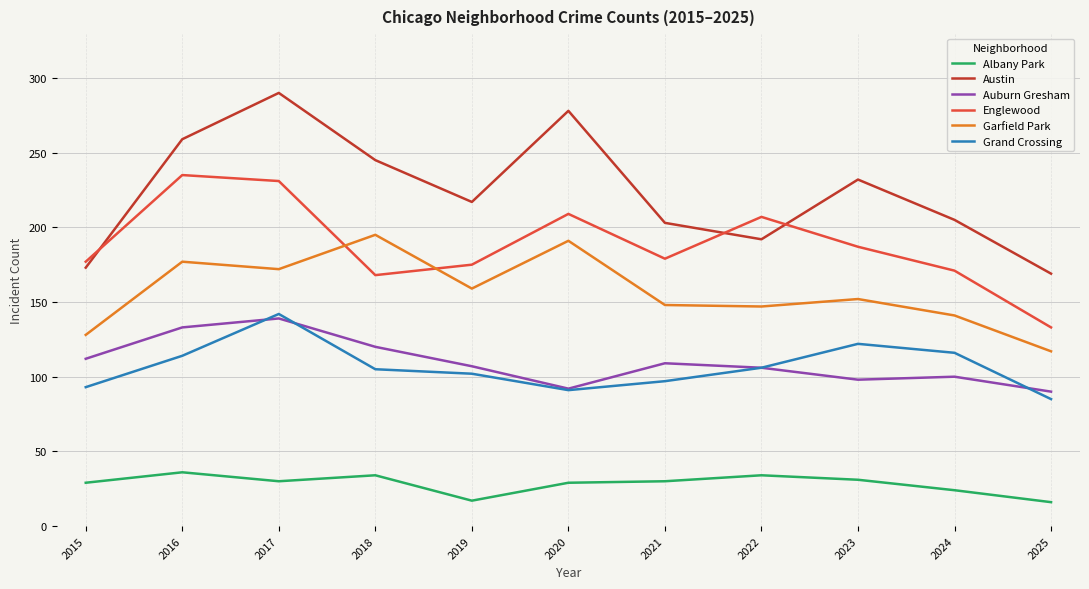

At which label does Garfield Park reach its minimum?

2025